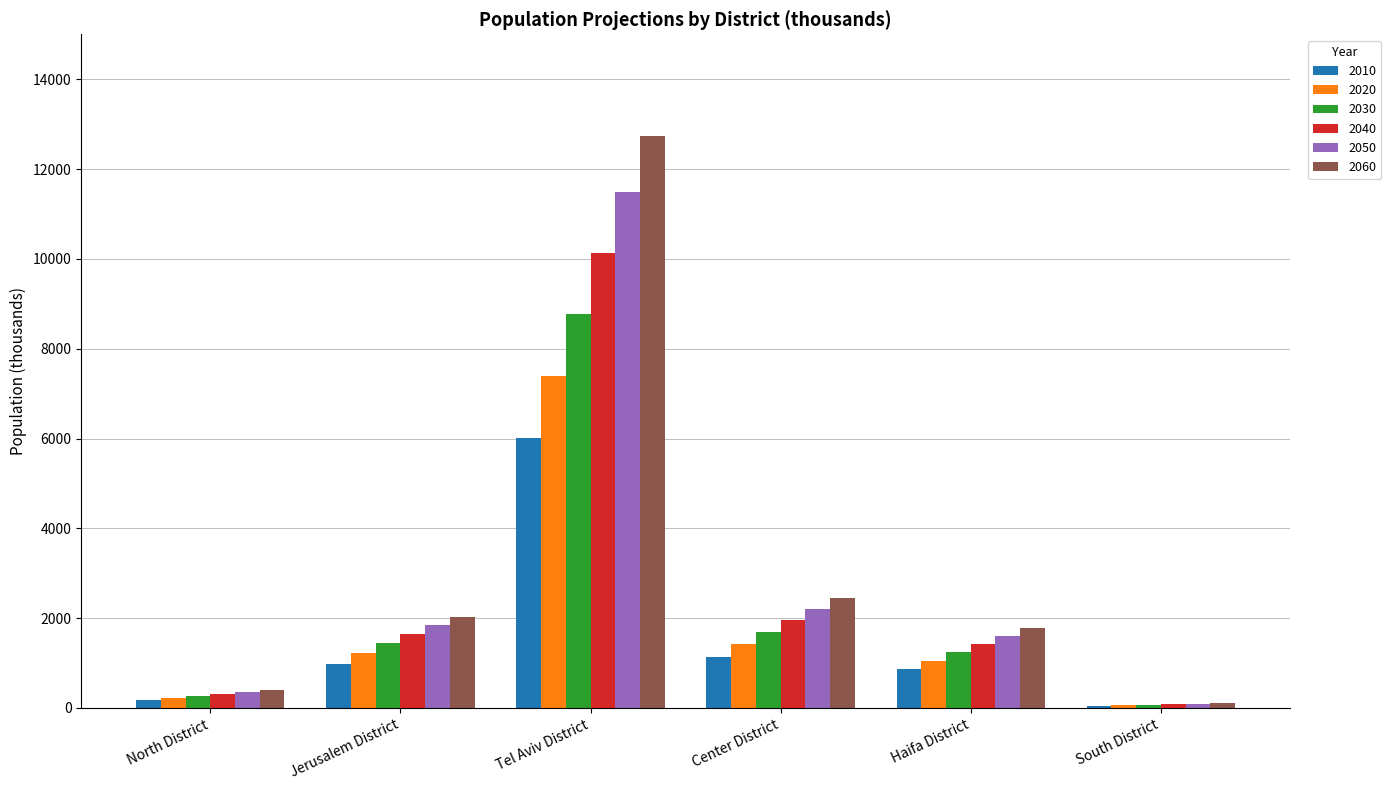

How many data points does each series have?

6